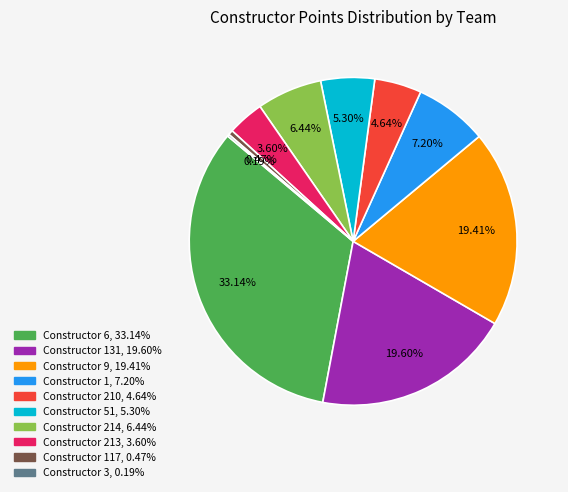

Does any single category account for the majority?

No